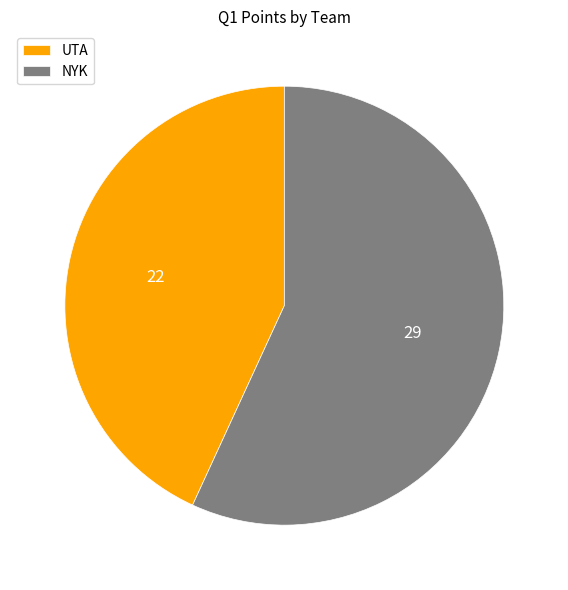

Combined, do NYK and UTA account for over 50%?

Yes